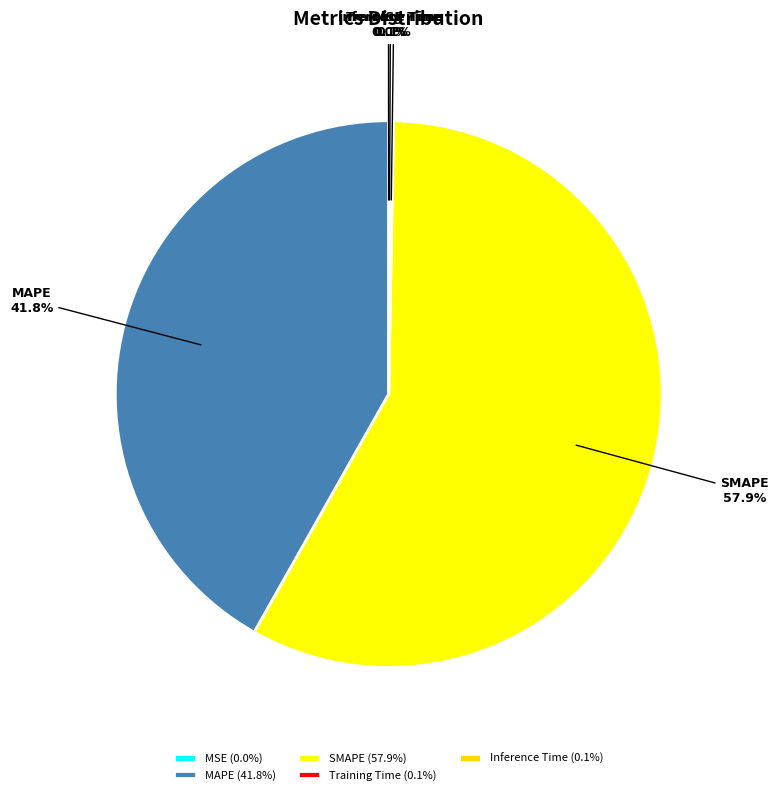

Does SMAPE represent more than half of the total?

Yes